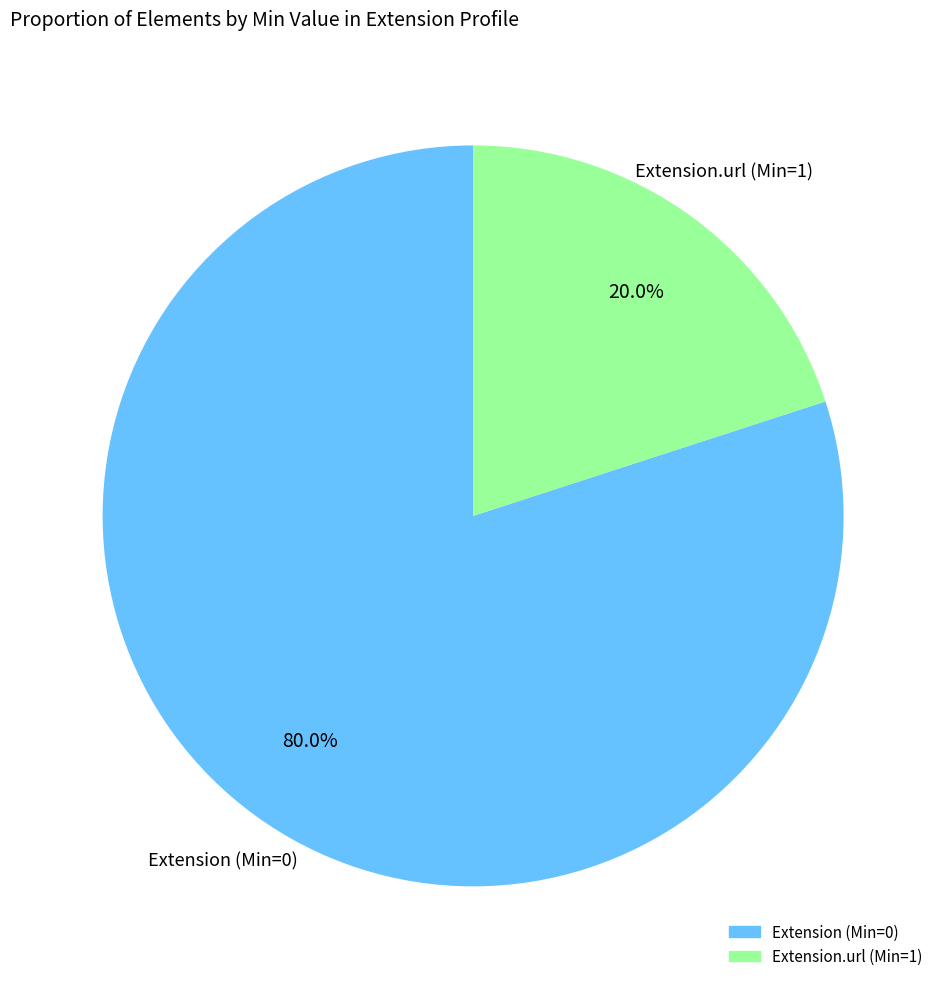

Is there any slice that represents more than half of the pie?

Yes